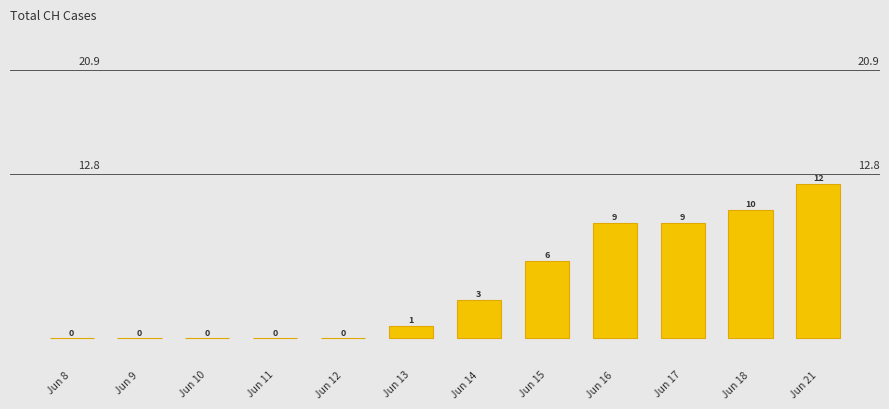

Read the value at Jun 21.

12